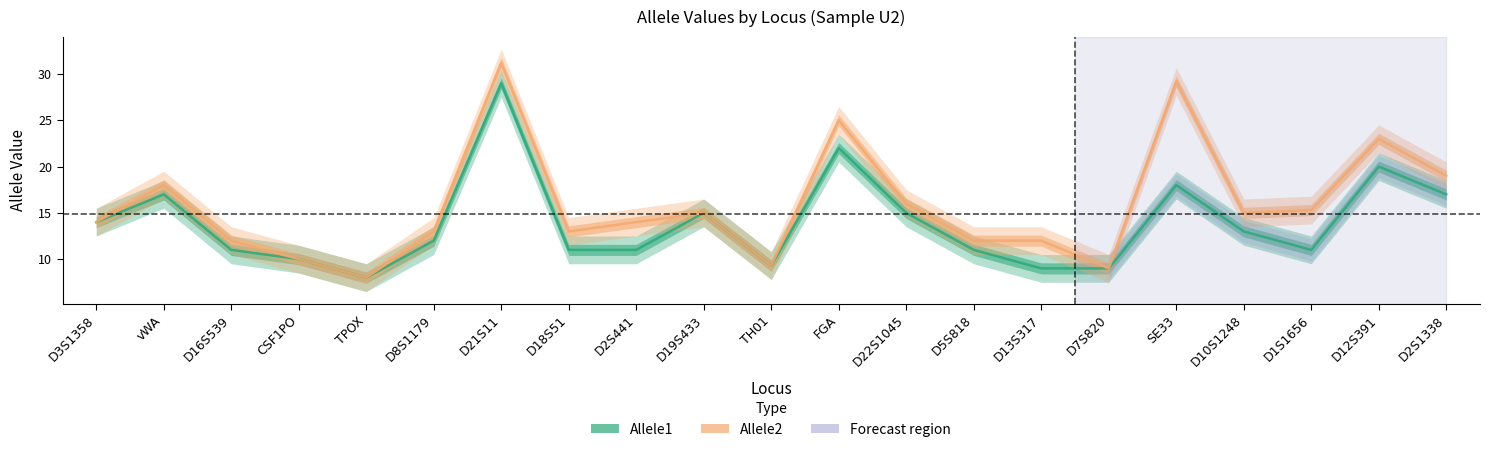

The value of Allele1 at D1S1656 is 11.0. True or false?

True